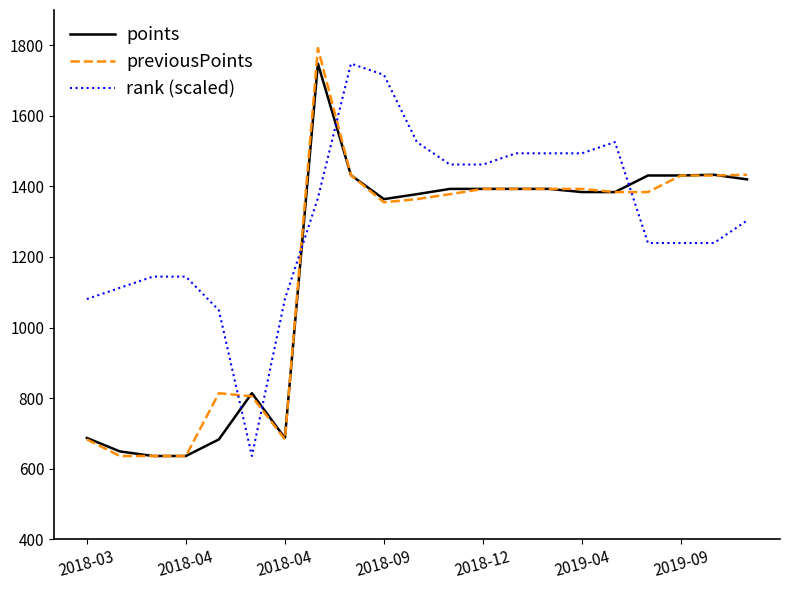

How many intersections are there between previousPoints and rank (scaled)?

5